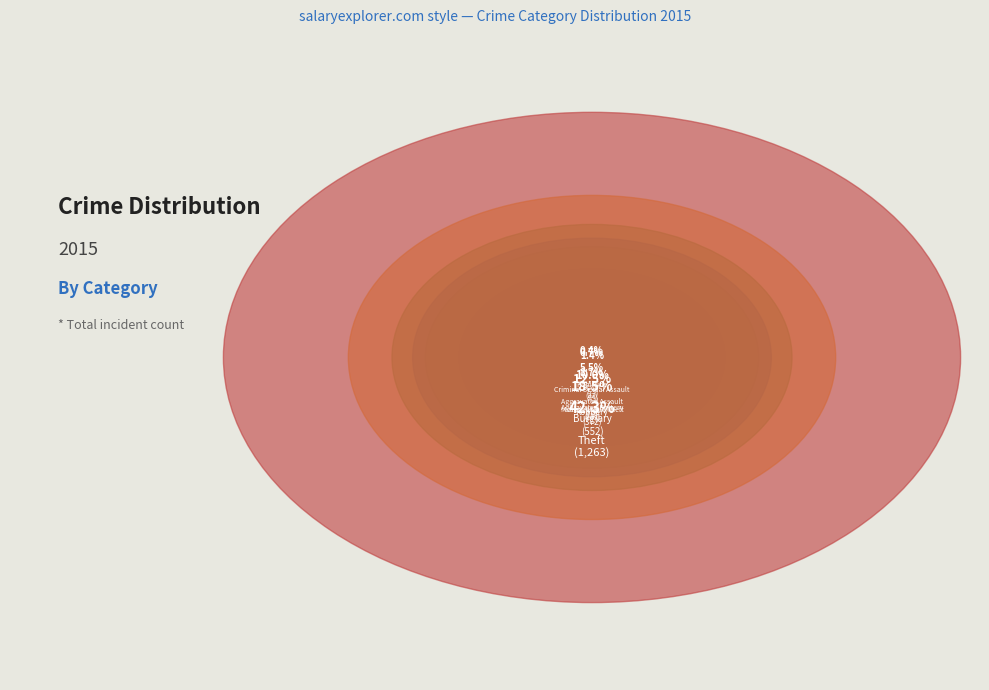

To the nearest percent, what is the difference between the largest and smallest slice percentages?

42%